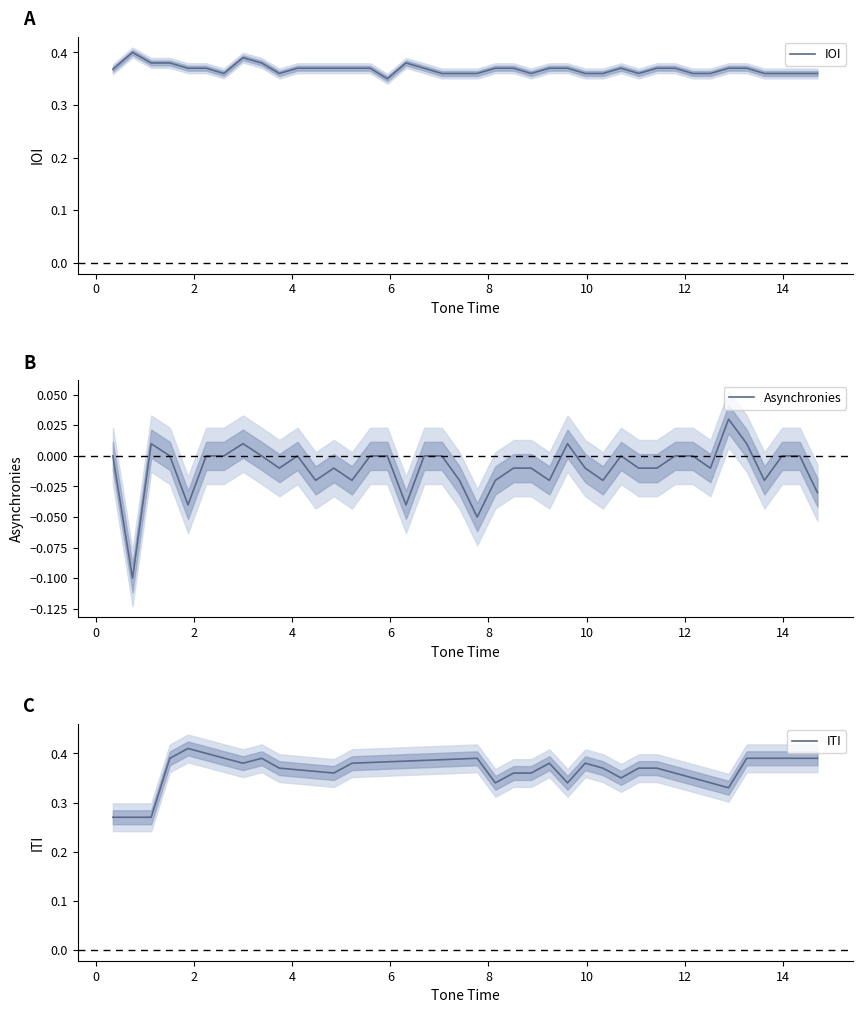

Which series ends up on top after the final intersection of ITI and IOI?

ITI